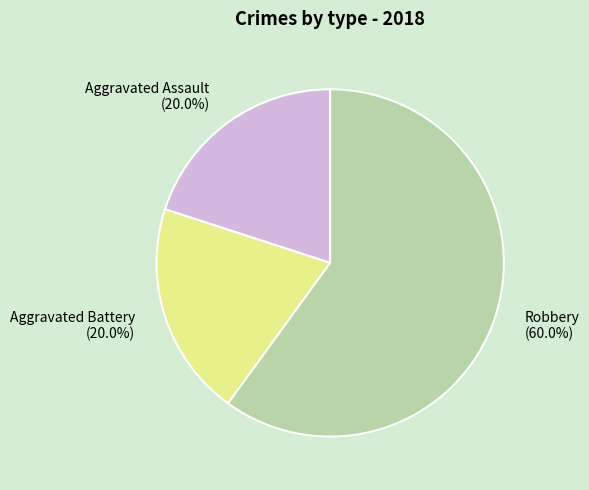

Do Robbery and Aggravated Assault together represent more than half of the pie?

Yes